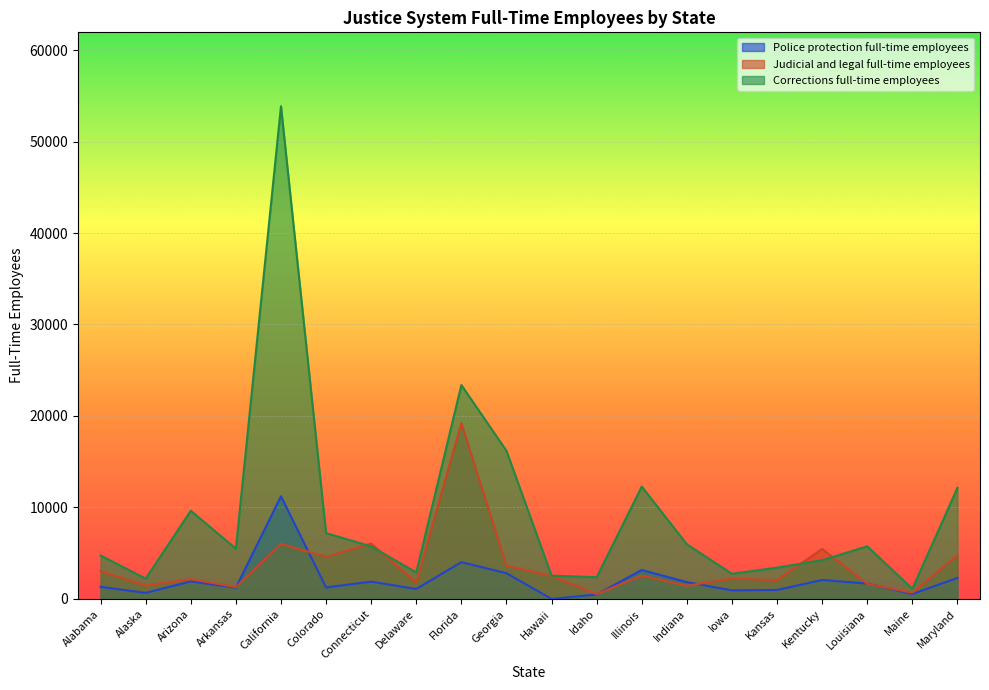

What position from the right is Alabama?

20